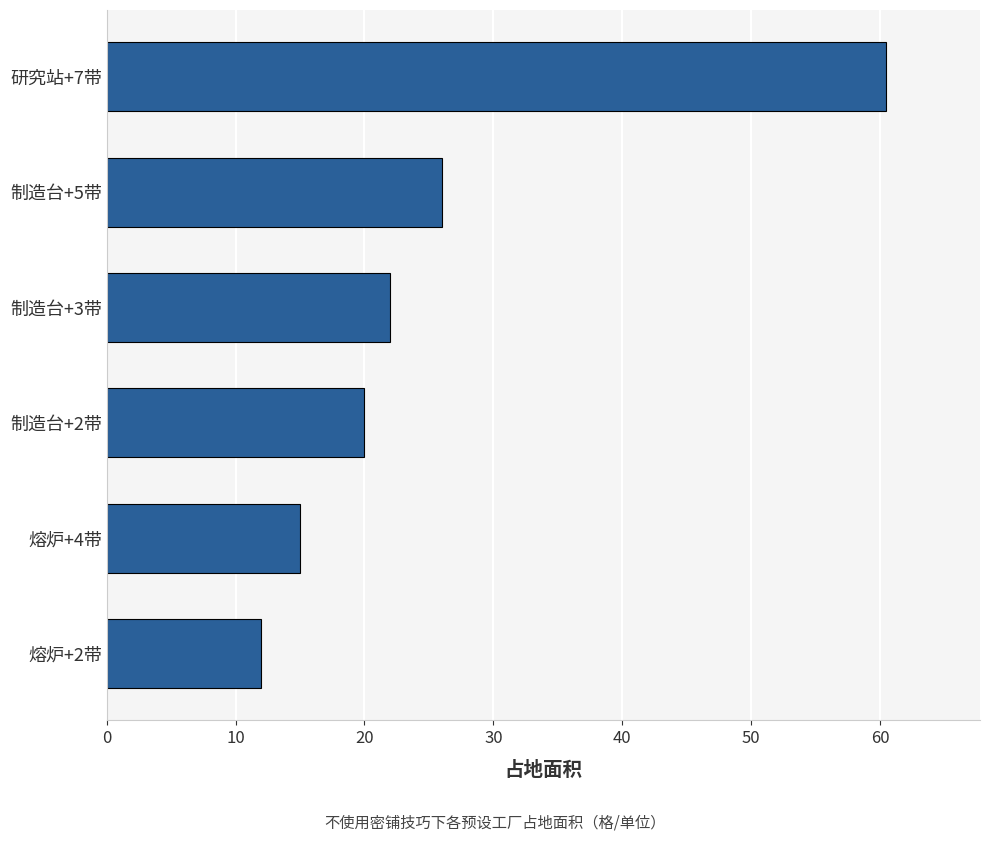

Approximately how many times larger is the value at 制造台+2带 compared to 制造台+3带?

0.9